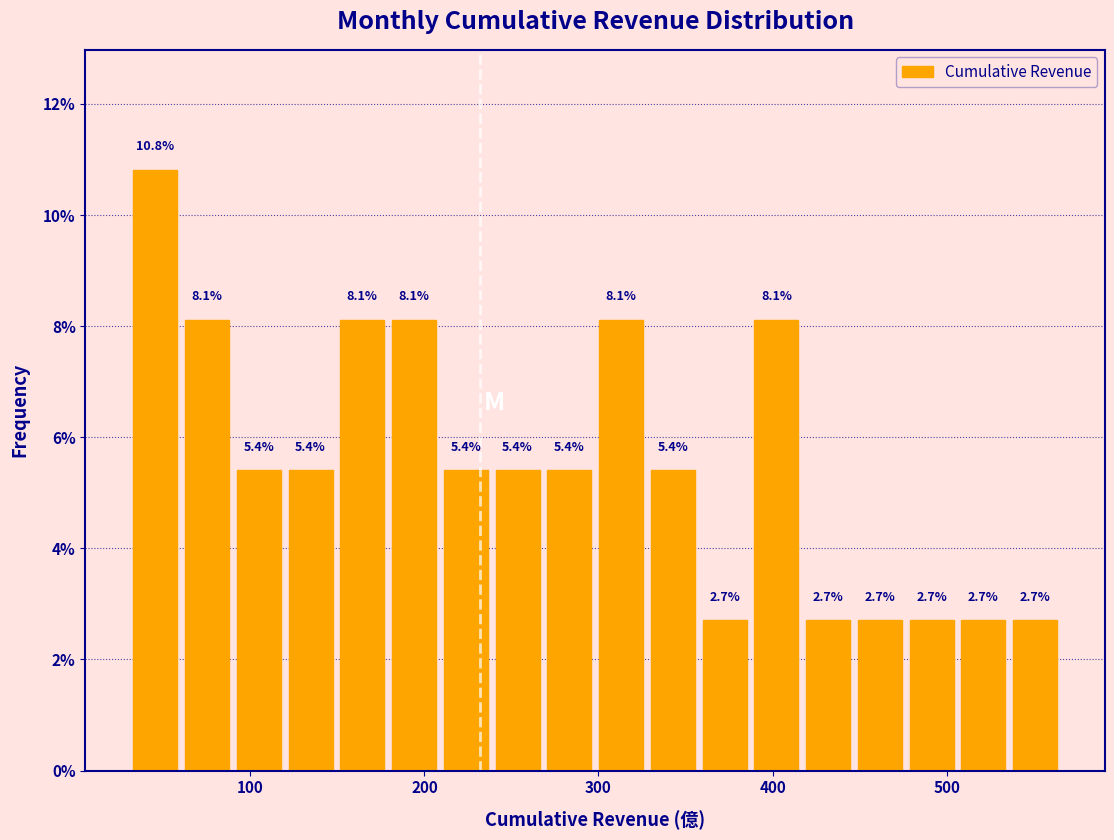

Around what value on the x-axis is the tallest bar? Give the approximate position of its centre, as read against the axis.

50